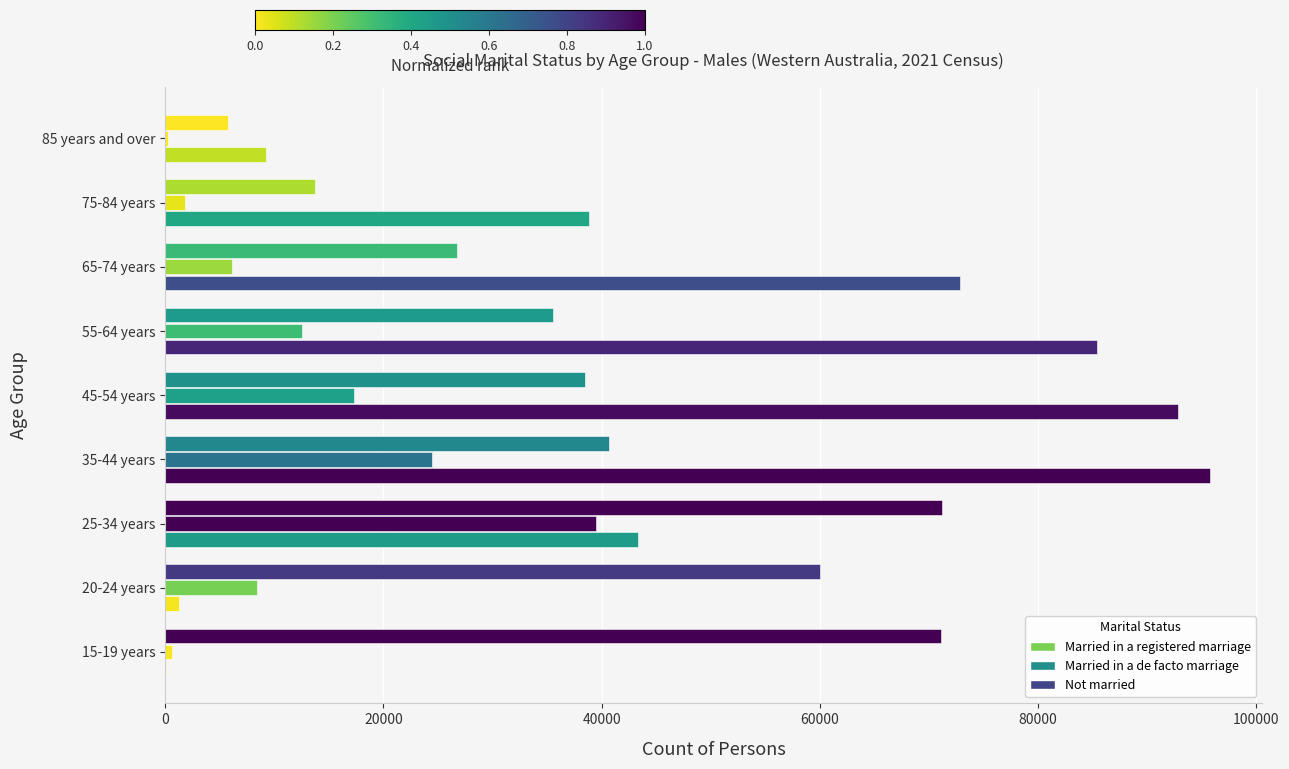

What position from the right is 15-19 years?

9